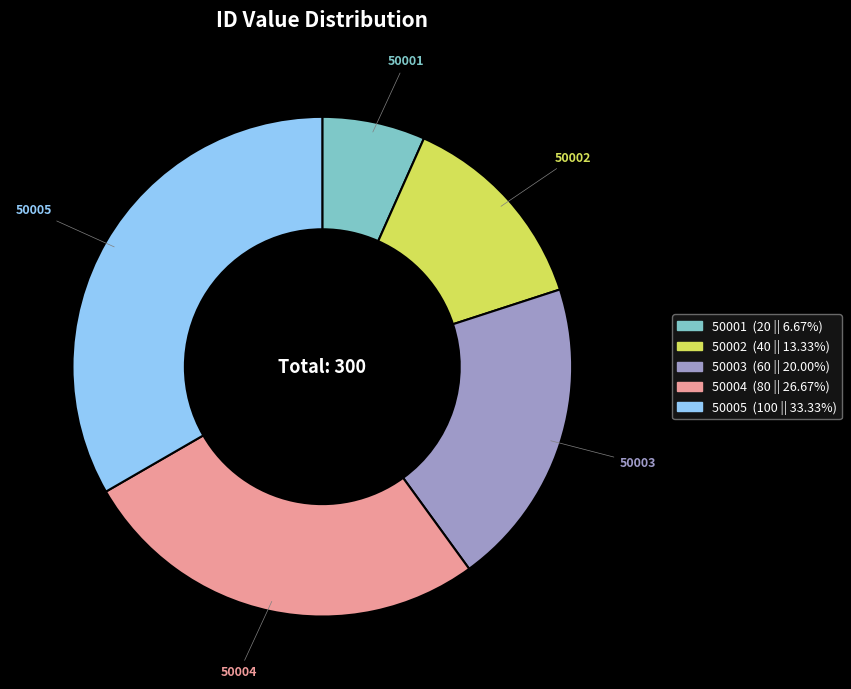

Which category has the biggest portion of the pie?

50005